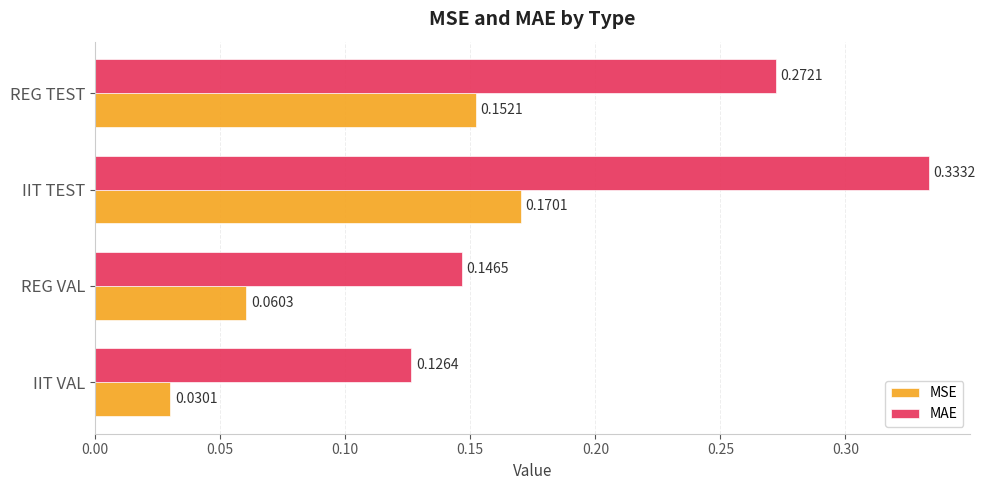

What are all the series names shown in the legend?

MSE, MAE